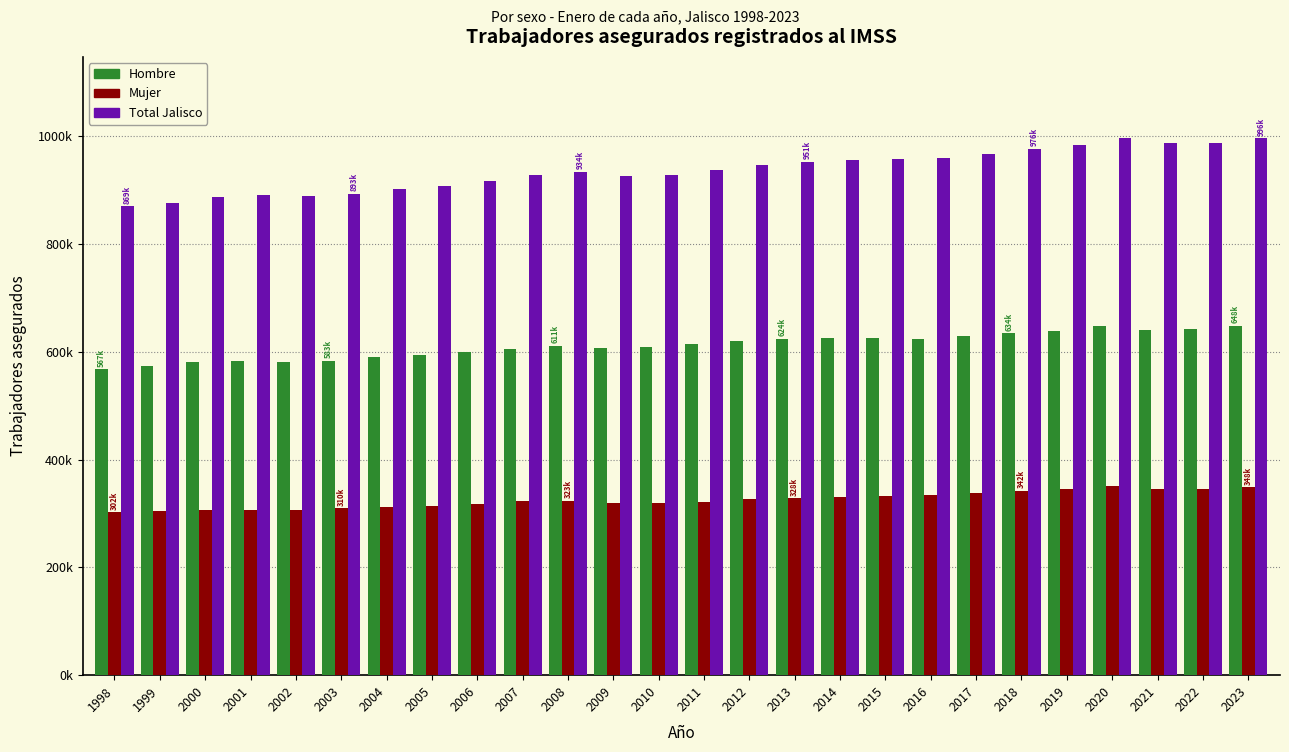

Does the chart contain stacked bars?

No